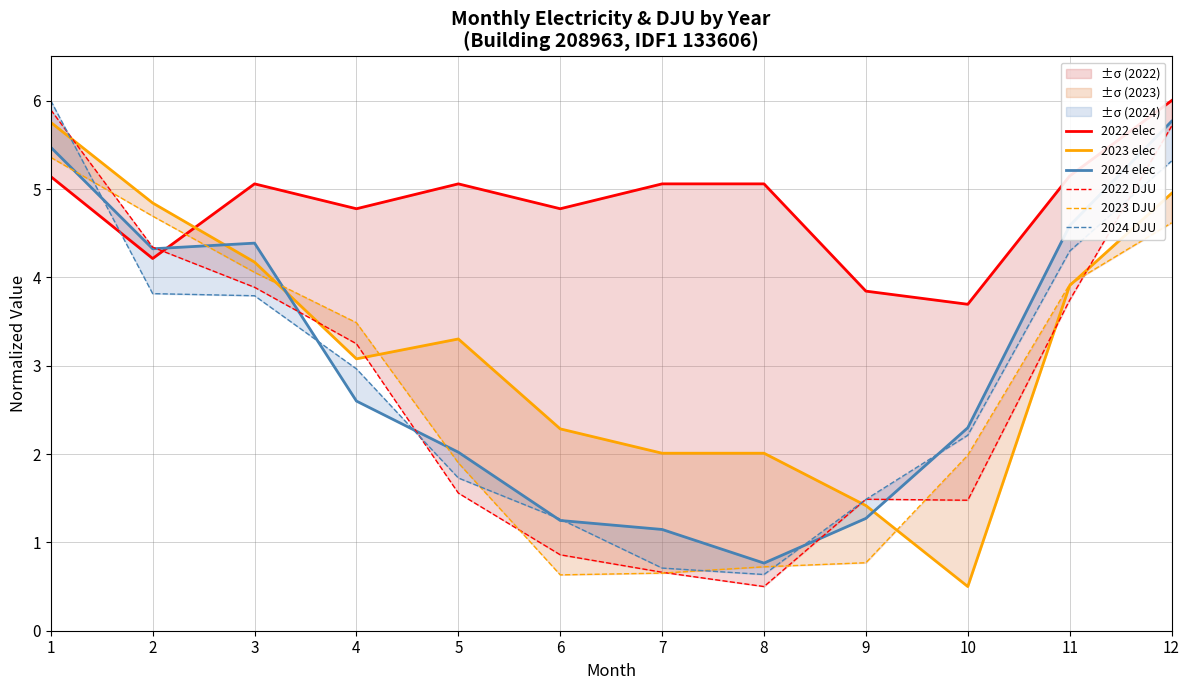

What value does the 2024 DJU series have at 11?

4.3